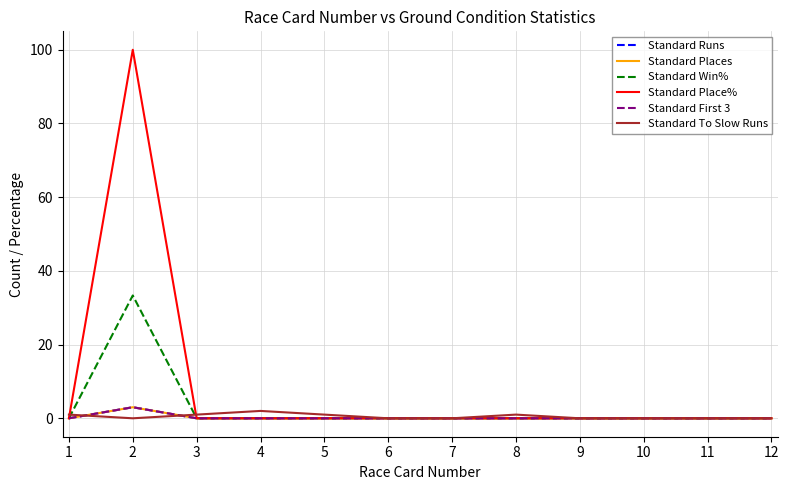

At which category does Standard Win% reach its first local peak?

2